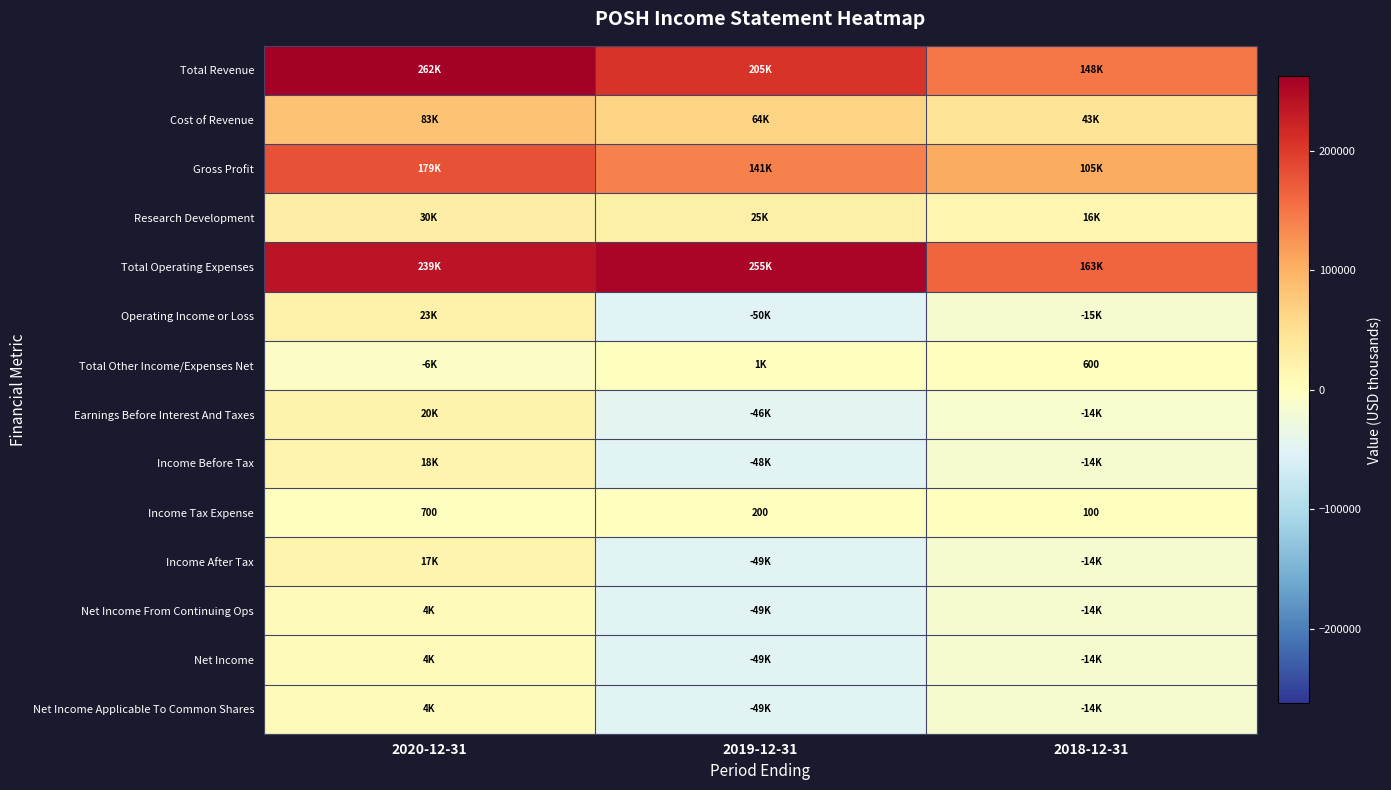

At which label is Income Tax Expense closest to 400?

2019-12-31